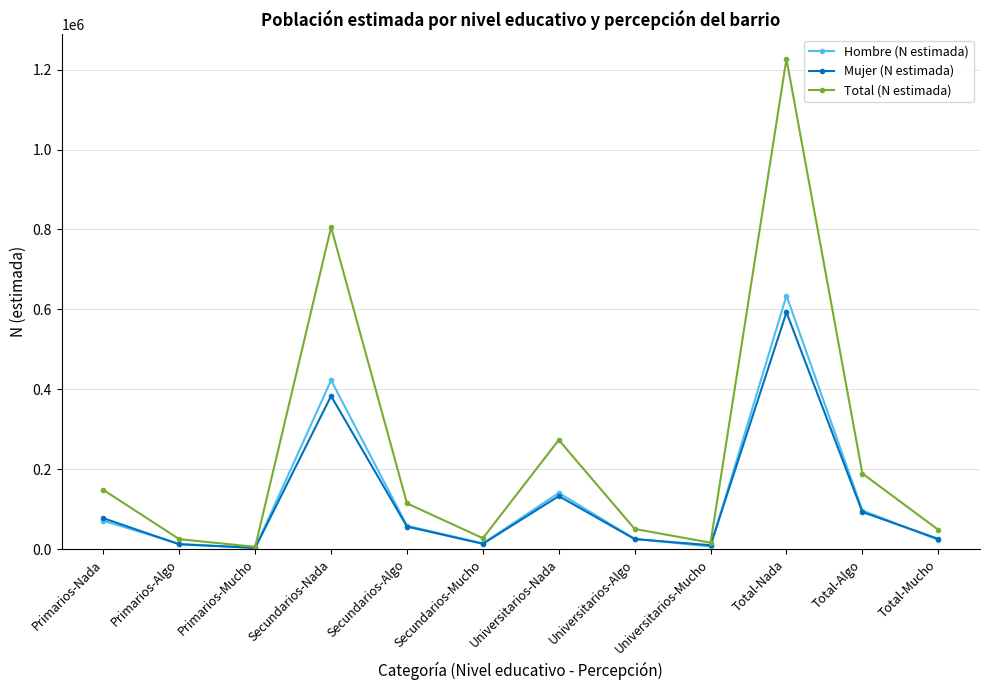

What is the value of the Total (N estimada) point at the 6th from the left?

26975